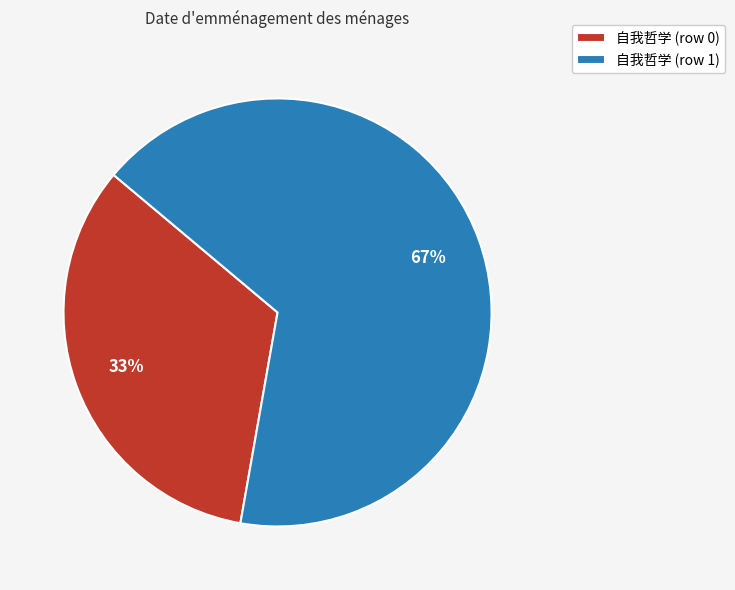

To the nearest percent, what percentage of the pie is 自我哲学 (row 1)?

67%